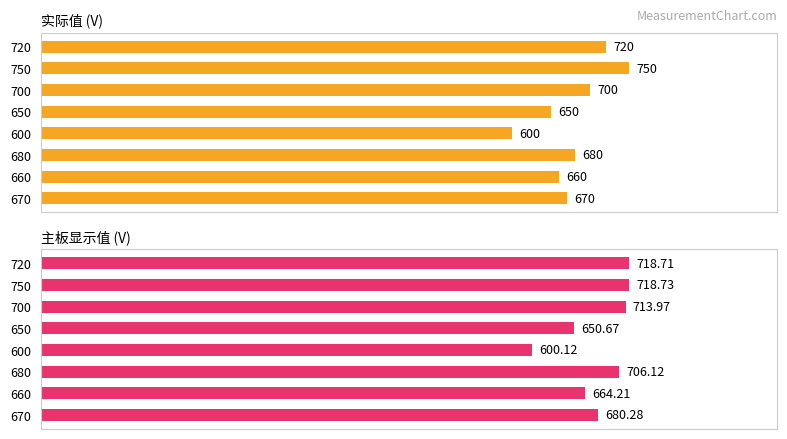

What is the highest value of the 实际值 series?

750.0